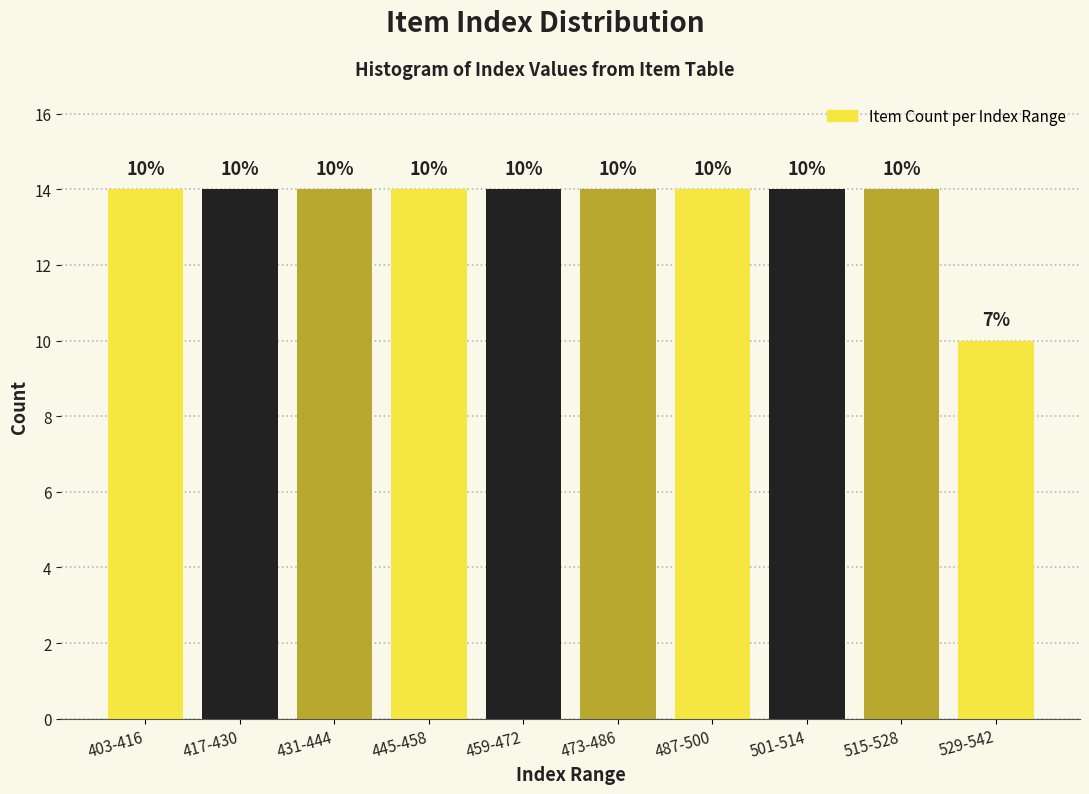

Reading left to right, what are all the values shown in this chart?

14	14	14	14	14	14	14	14	14	10